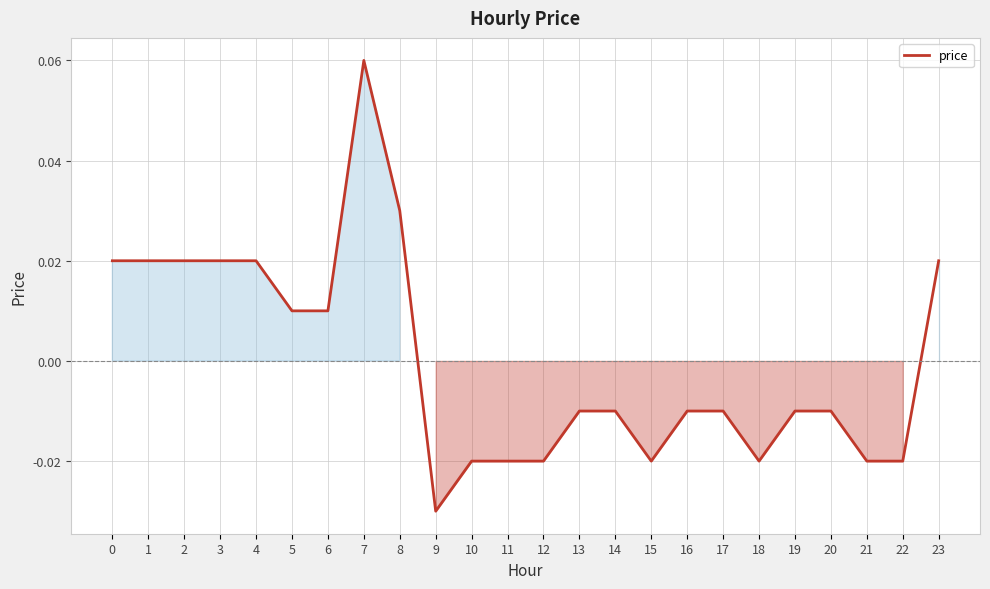

The value at 7 is 0.0. True or false?

False